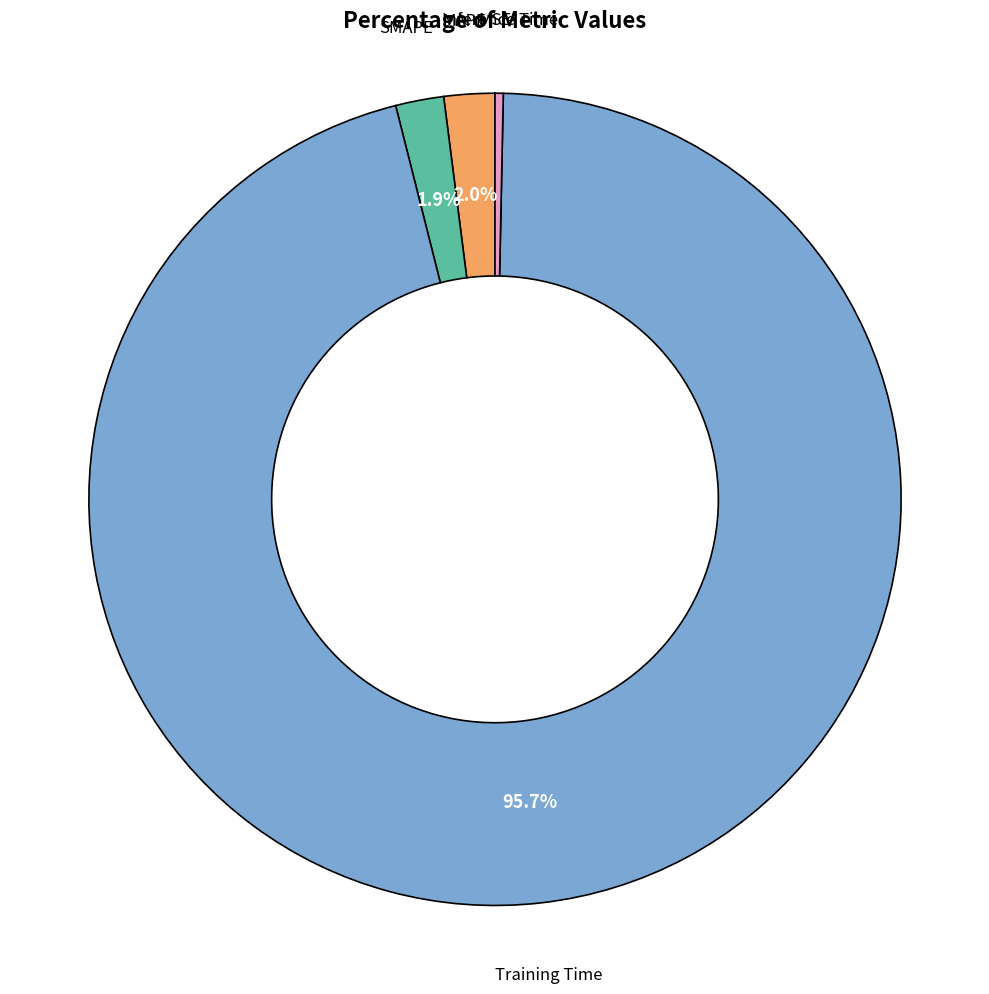

Which slice is the largest?

Training Time